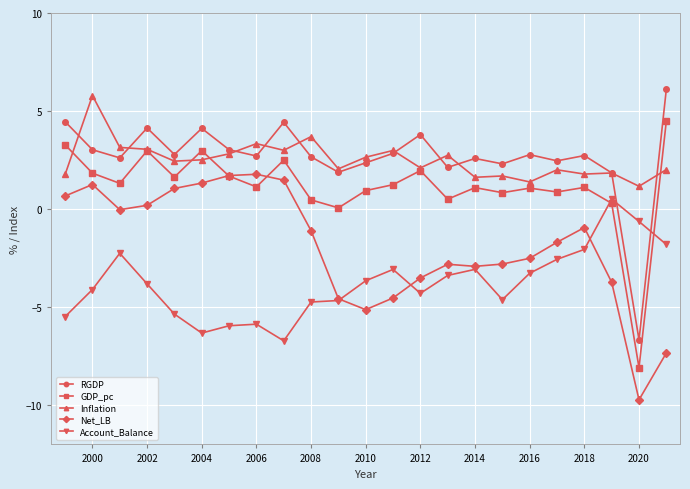

What is the smallest value displayed?

-9.7